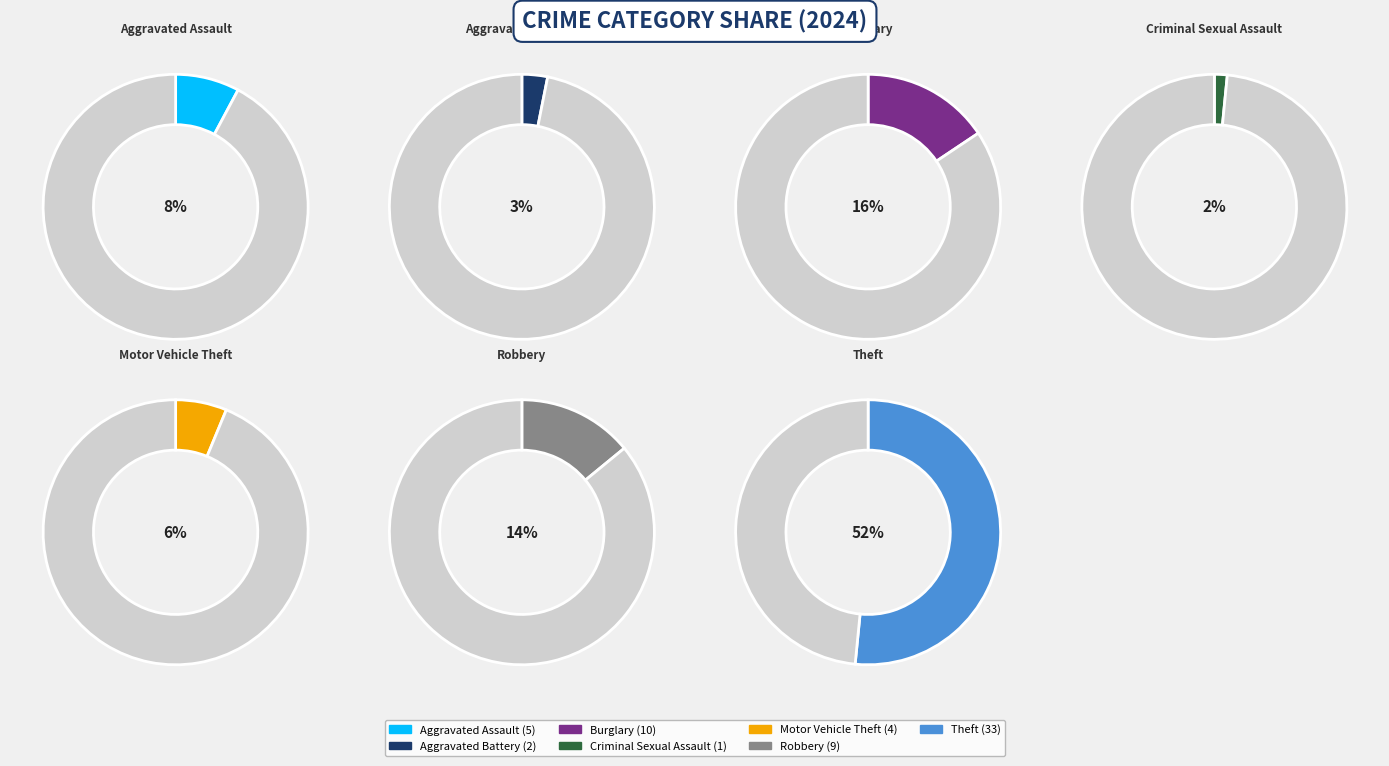

Which slice represents more than half of the pie?

Theft